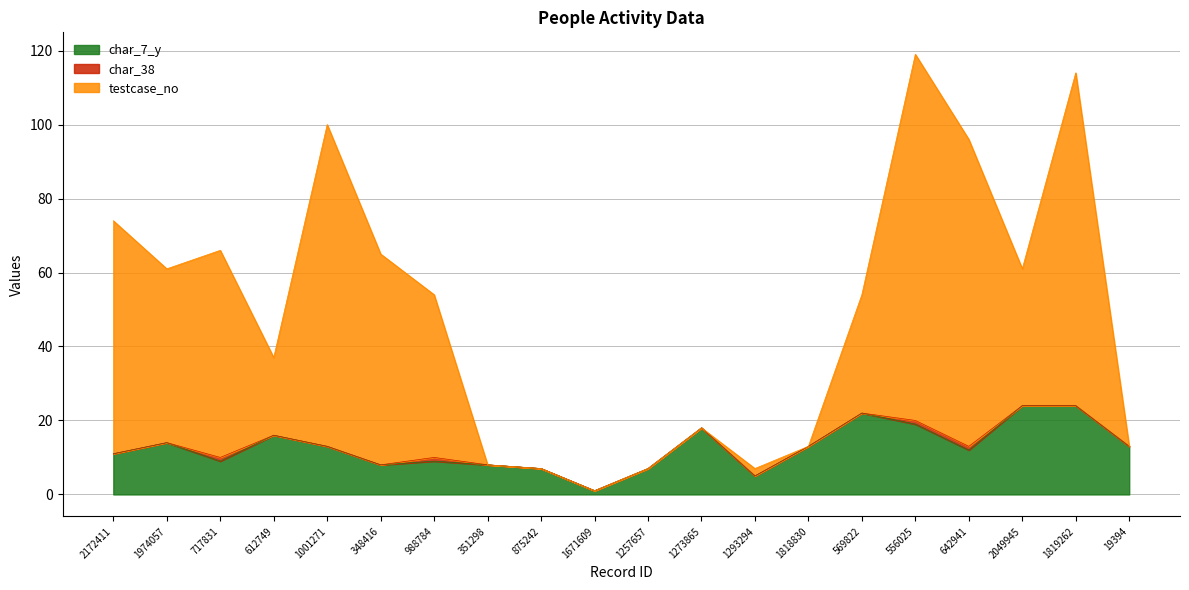

At which label is char_7_y closest to 12?

642941